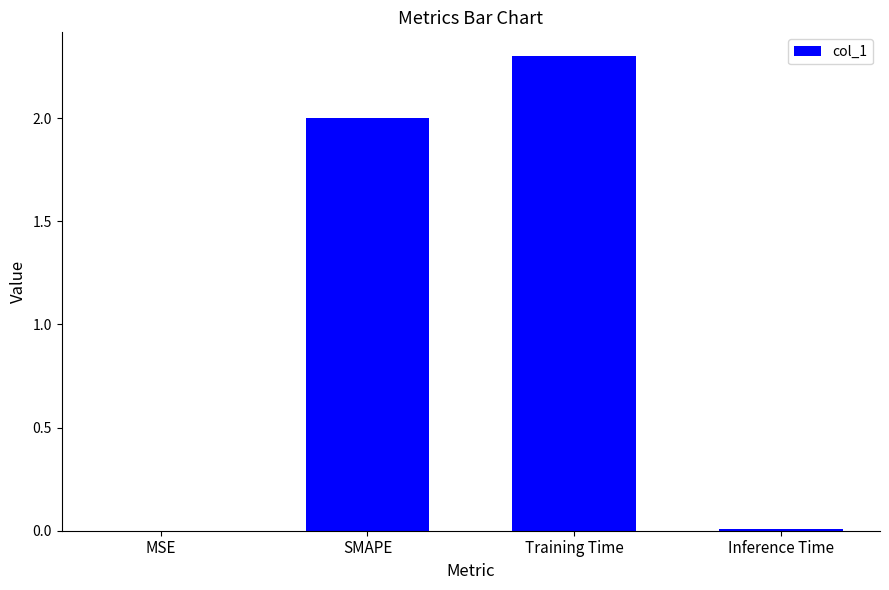

What is the change in value from Training Time to Inference Time?

-2.3